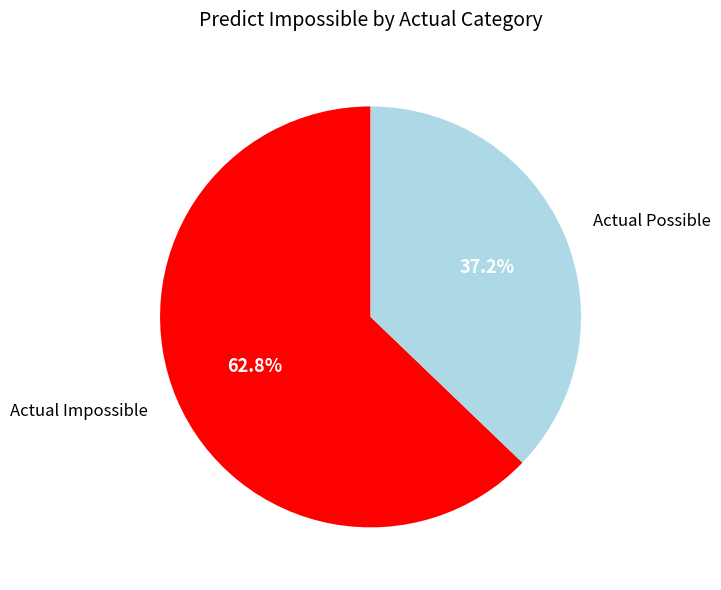

To the nearest percent, what portion does Actual Impossible represent?

63%